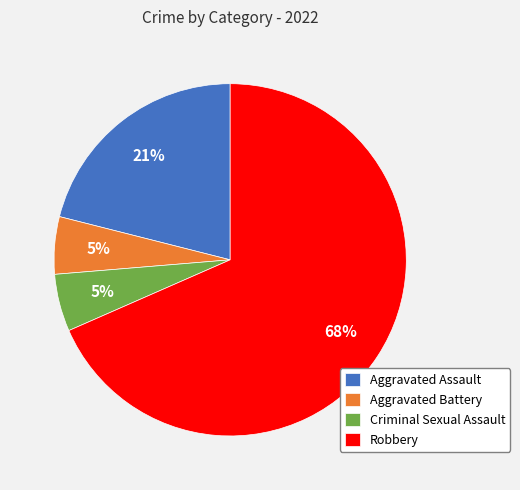

Count the number of slices in the pie.

4